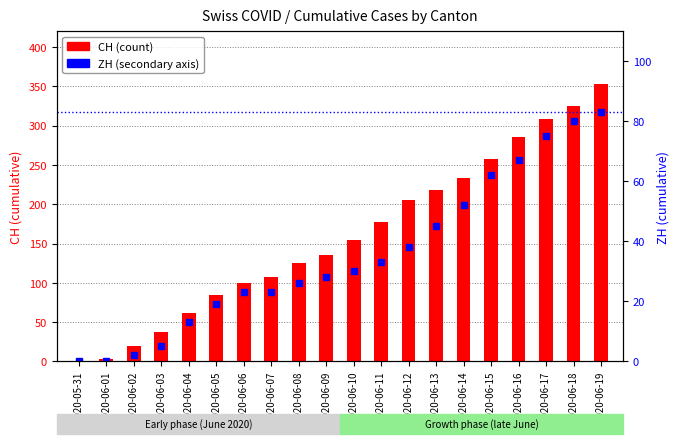

Reading left to right, transcribe all the data shown in this chart.

CH: 2020-05-31=0	2020-06-01=3	2020-06-02=20	2020-06-03=38	2020-06-04=62	2020-06-05=84	2020-06-06=100	2020-06-07=107	2020-06-08=125	2020-06-09=136	2020-06-10=154	2020-06-11=178	2020-06-12=206	2020-06-13=218	2020-06-14=234	2020-06-15=258	2020-06-16=285	2020-06-17=309	2020-06-18=325	2020-06-19=353
ZH: 2020-05-31=0	2020-06-01=0	2020-06-02=2	2020-06-03=5	2020-06-04=13	2020-06-05=19	2020-06-06=23	2020-06-07=23	2020-06-08=26	2020-06-09=28	2020-06-10=30	2020-06-11=33	2020-06-12=38	2020-06-13=45	2020-06-14=52	2020-06-15=62	2020-06-16=67	2020-06-17=75	2020-06-18=80	2020-06-19=83